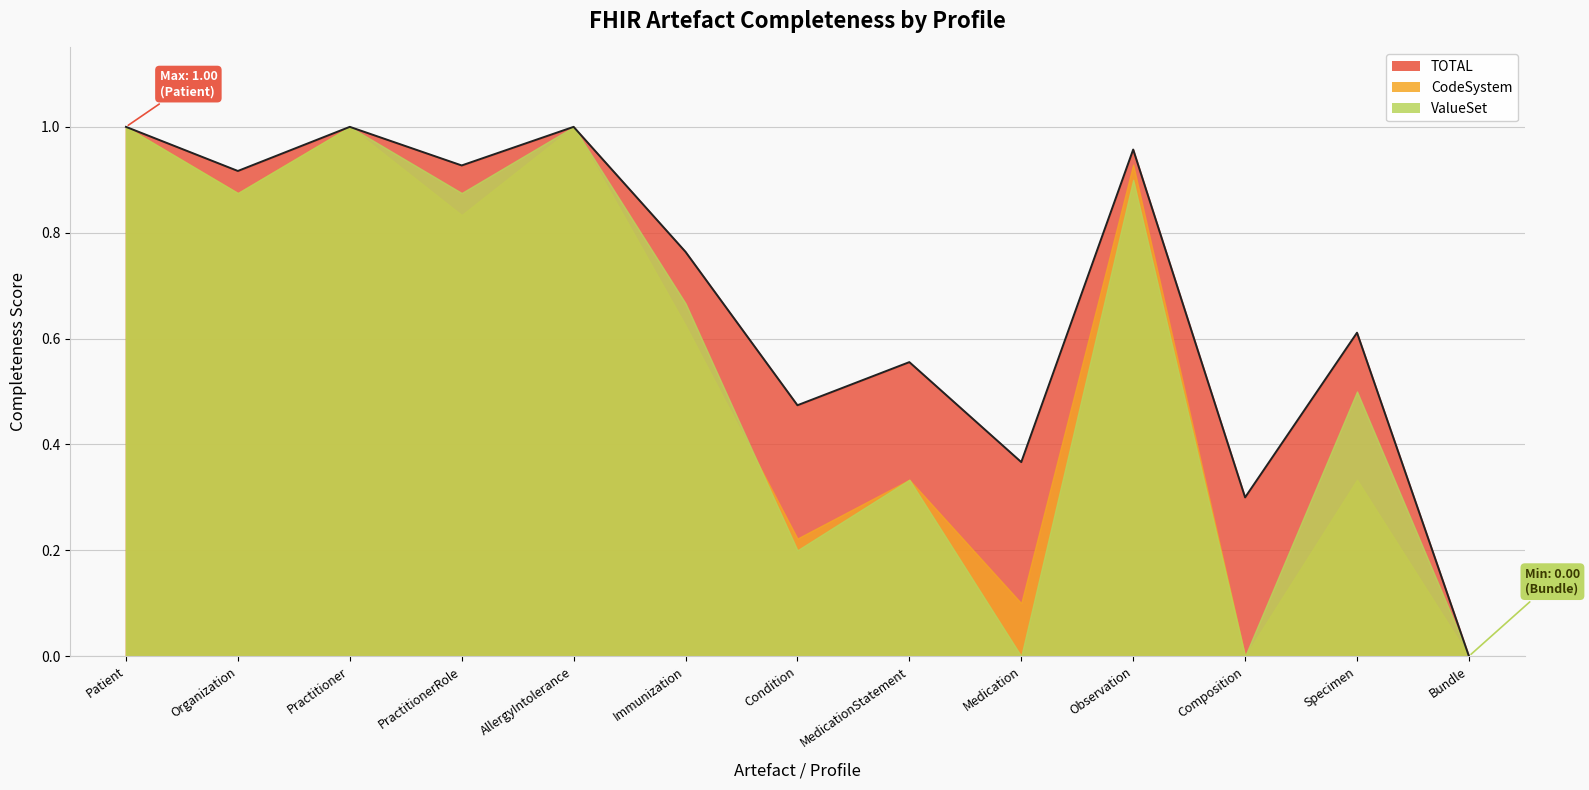

What is the label of the 12th point from the right?

Organization